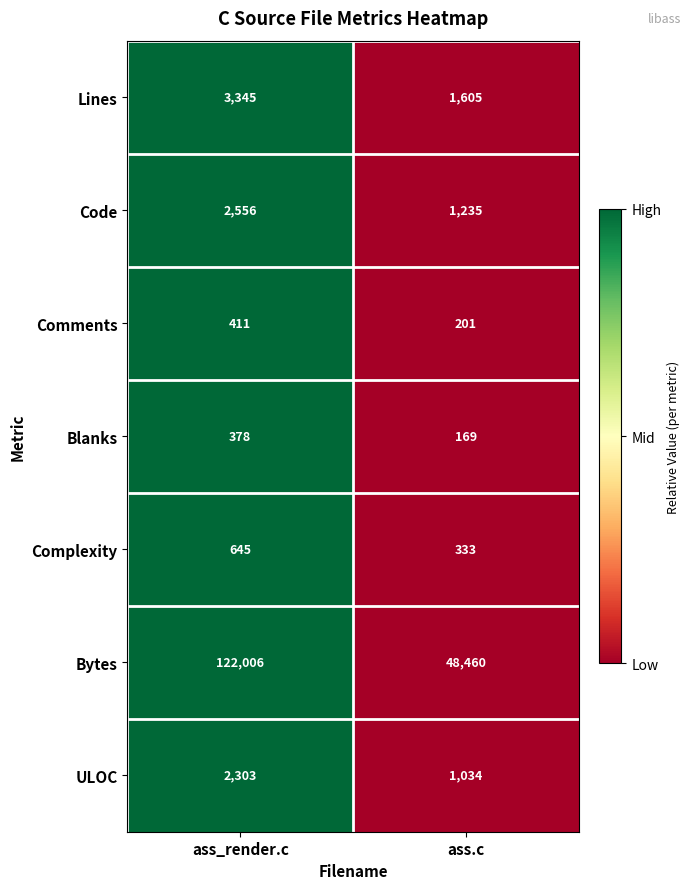

What is the approximate value of Code at ass_render.c?

2556